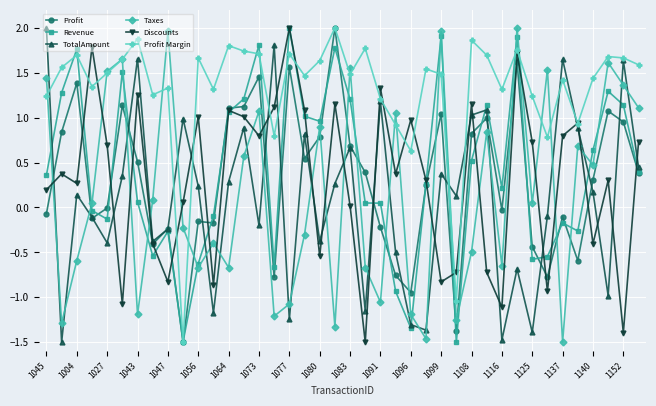

True or false: TotalAmount has more than 0 interior local peaks.

True